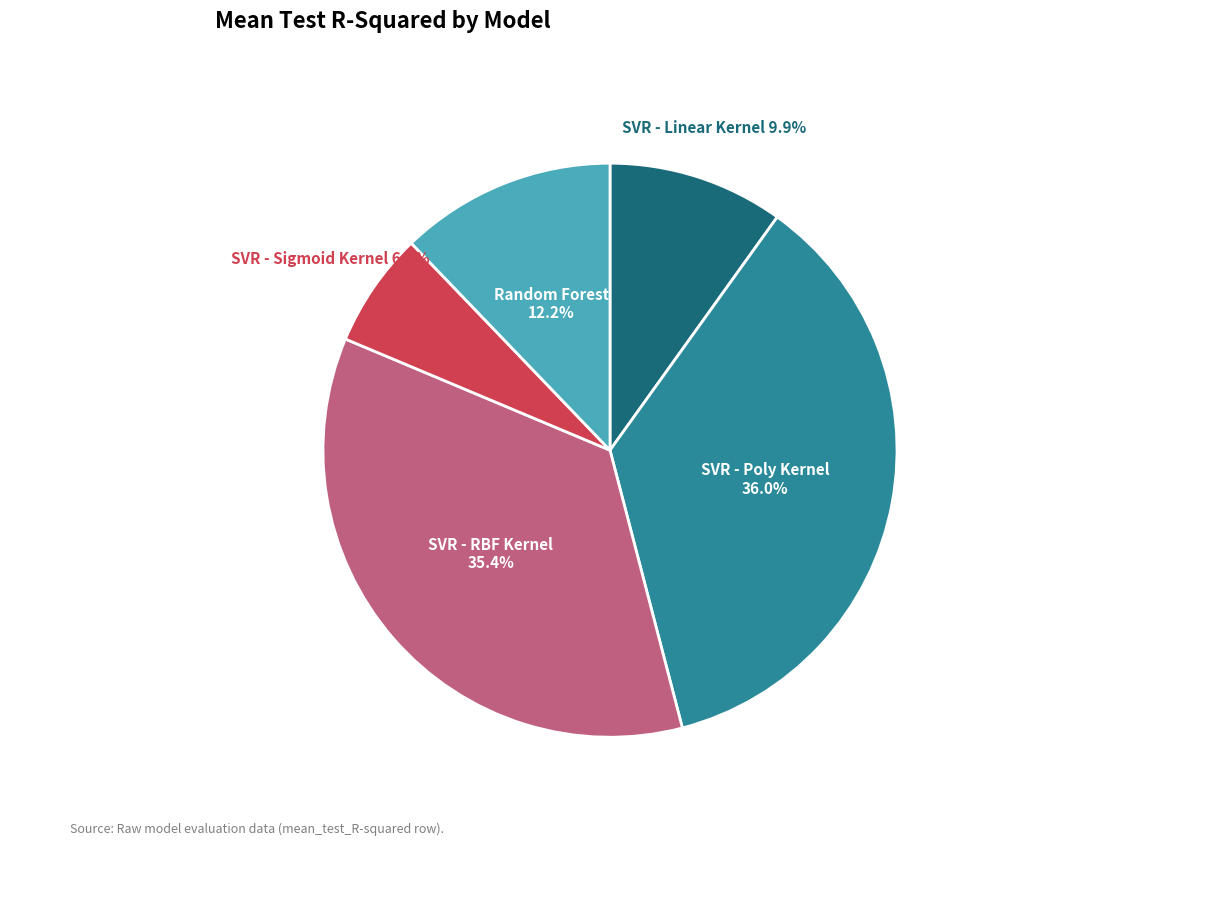

Is there any slice that represents more than half of the pie?

No